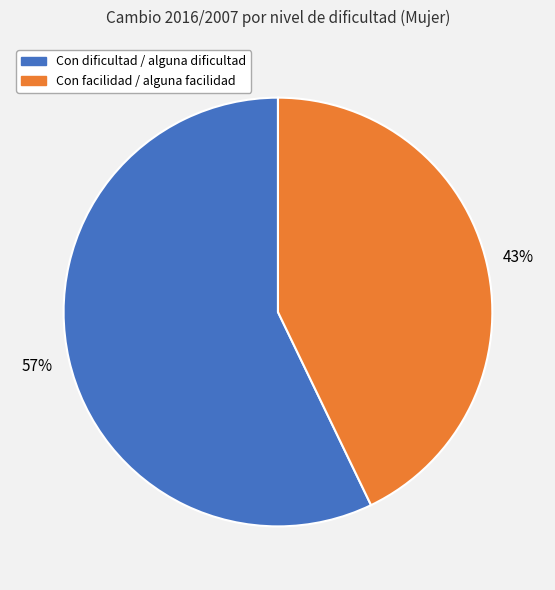

Combined, do Con facilidad / alguna facilidad and Con dificultad / alguna dificultad account for over 50%?

Yes